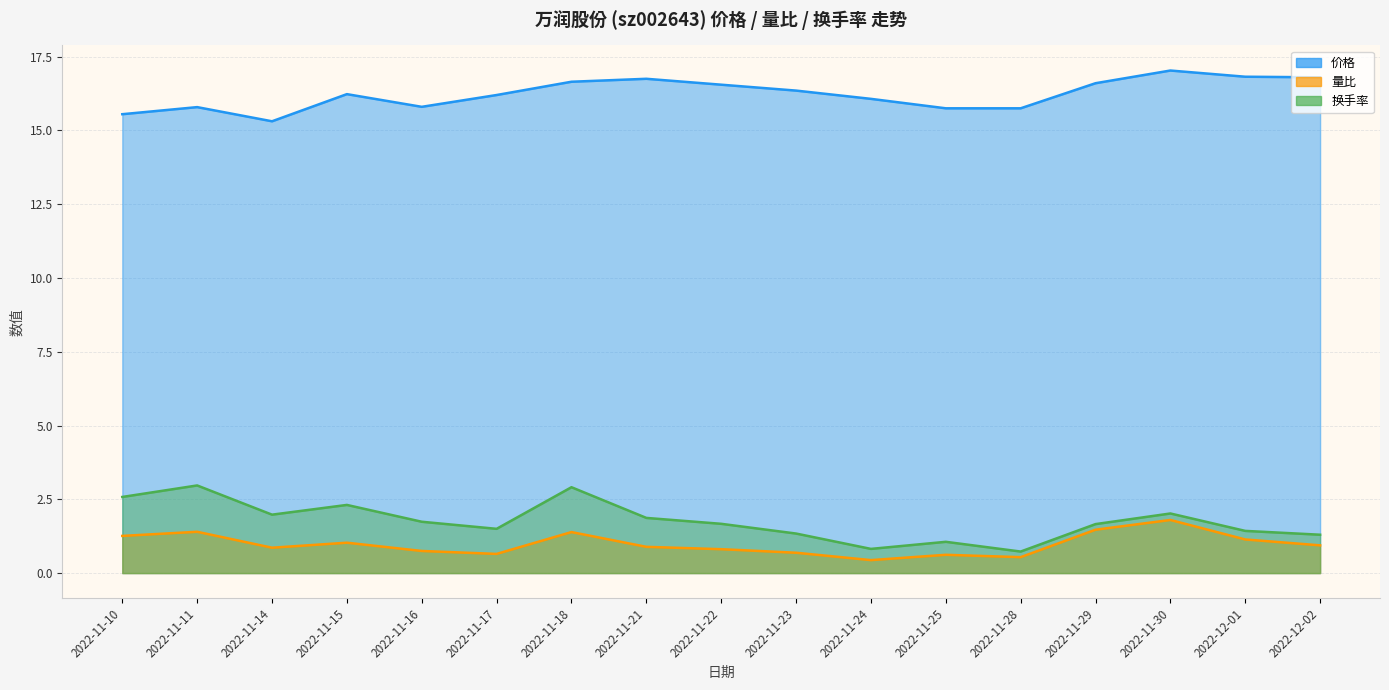

True or false: 换手率 and 价格 cross at least once.

False